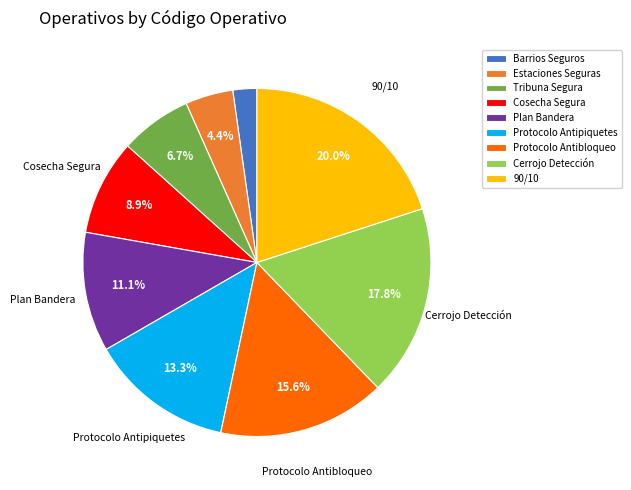

What is the smallest slice in the pie chart?

Barrios Seguros